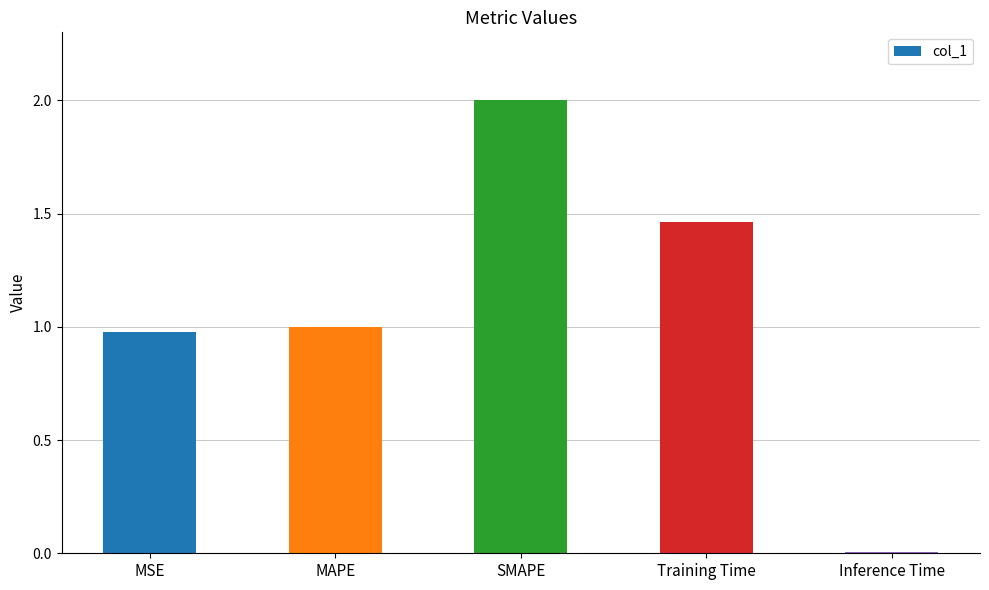

What is the difference between the values at MAPE and Training Time?

0.5